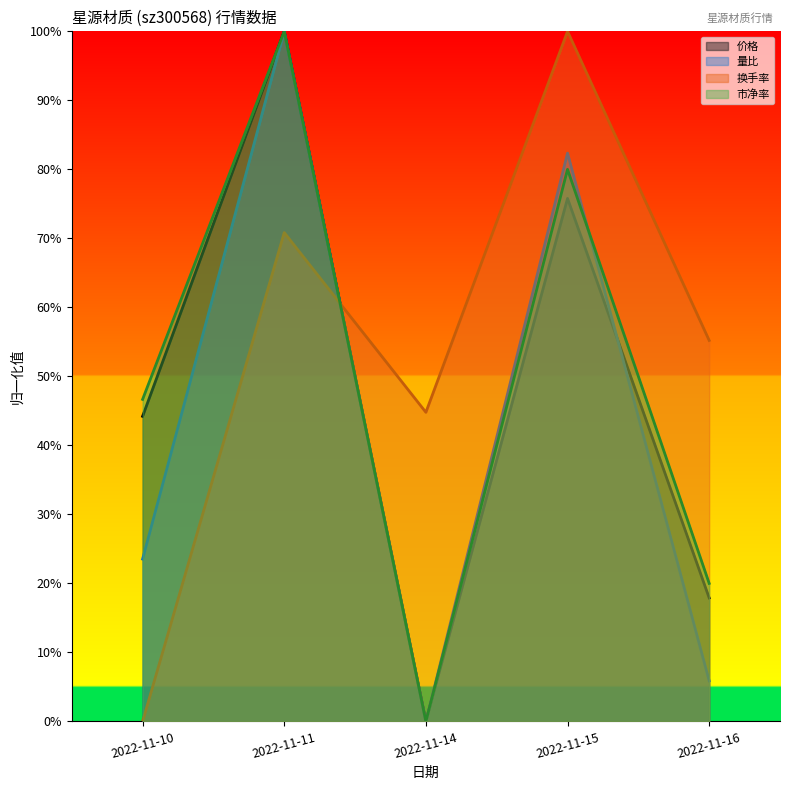

True or false: 换手率 and 价格 cross at least once.

True